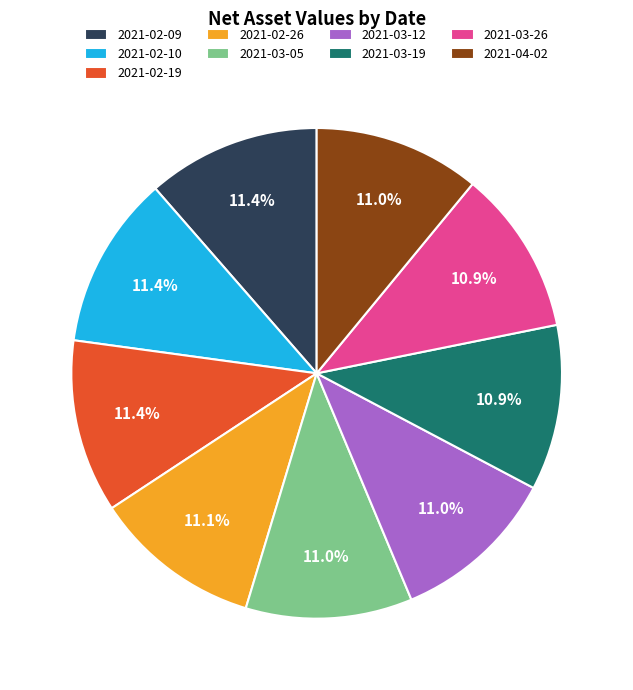

How many segments does this pie chart have?

9